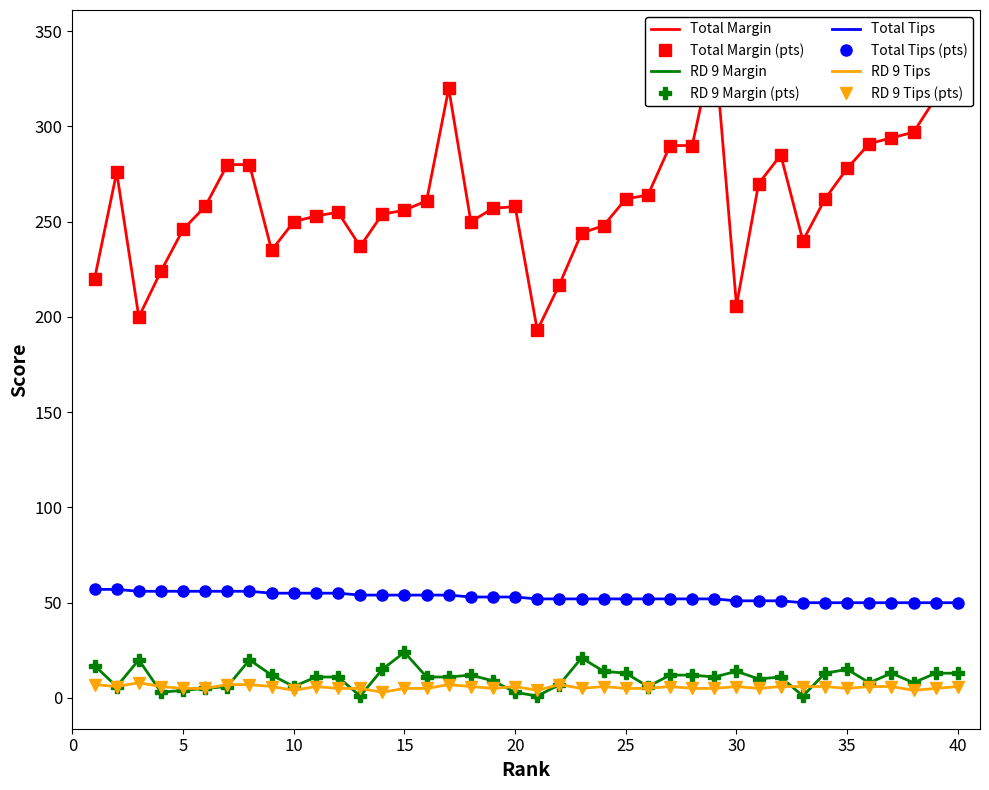

How many RD 9 Tips values are between 5 and 6?

30